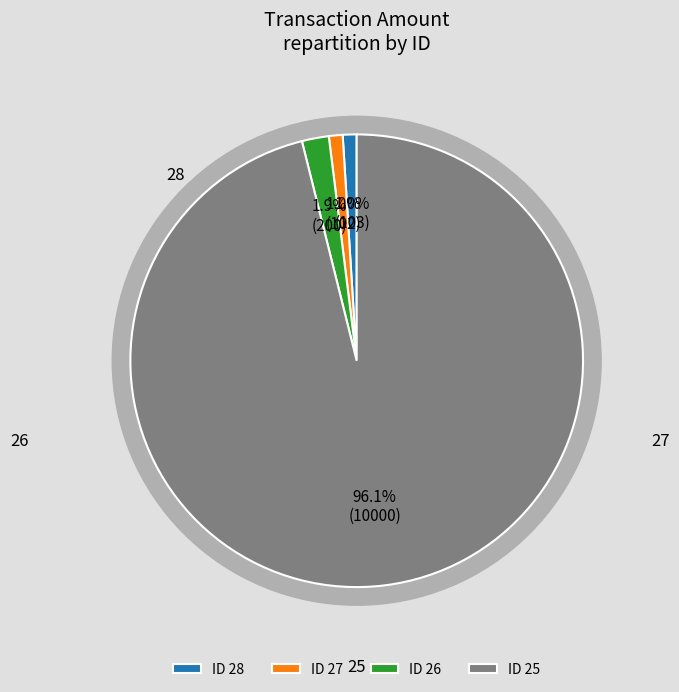

What is the smallest slice in the pie chart?

27